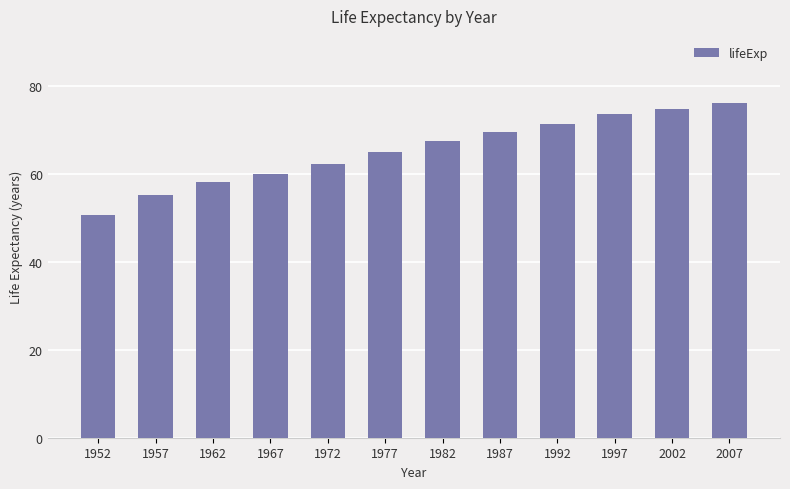

What is the value of the 7th bar from the left?

67.4